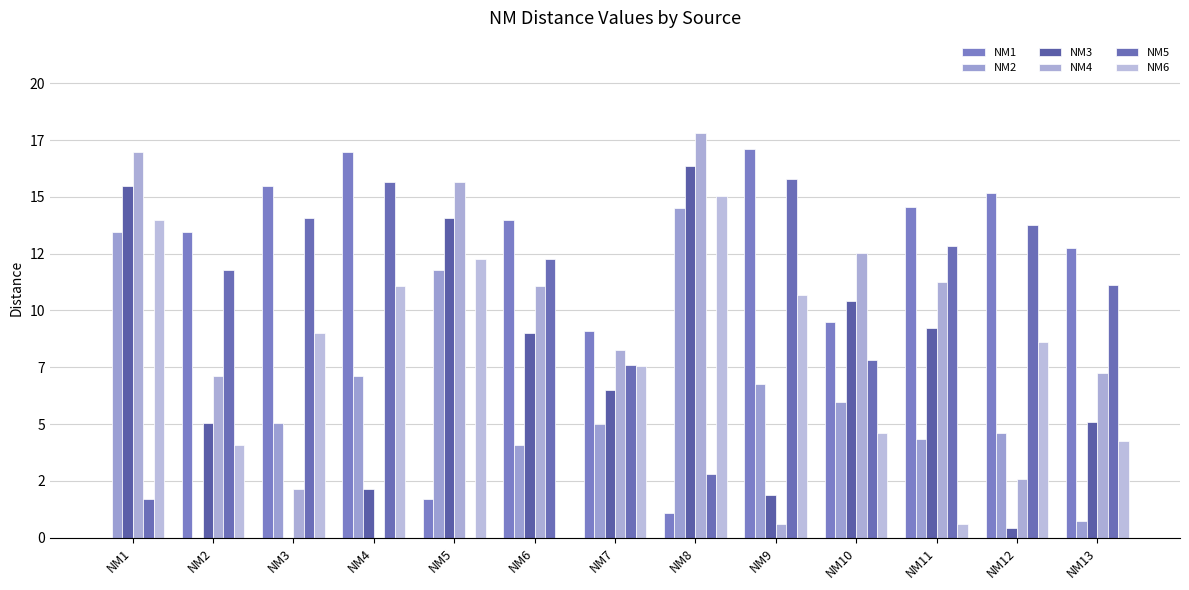

Is it true that NM6 equals 12.3 at NM5?

True